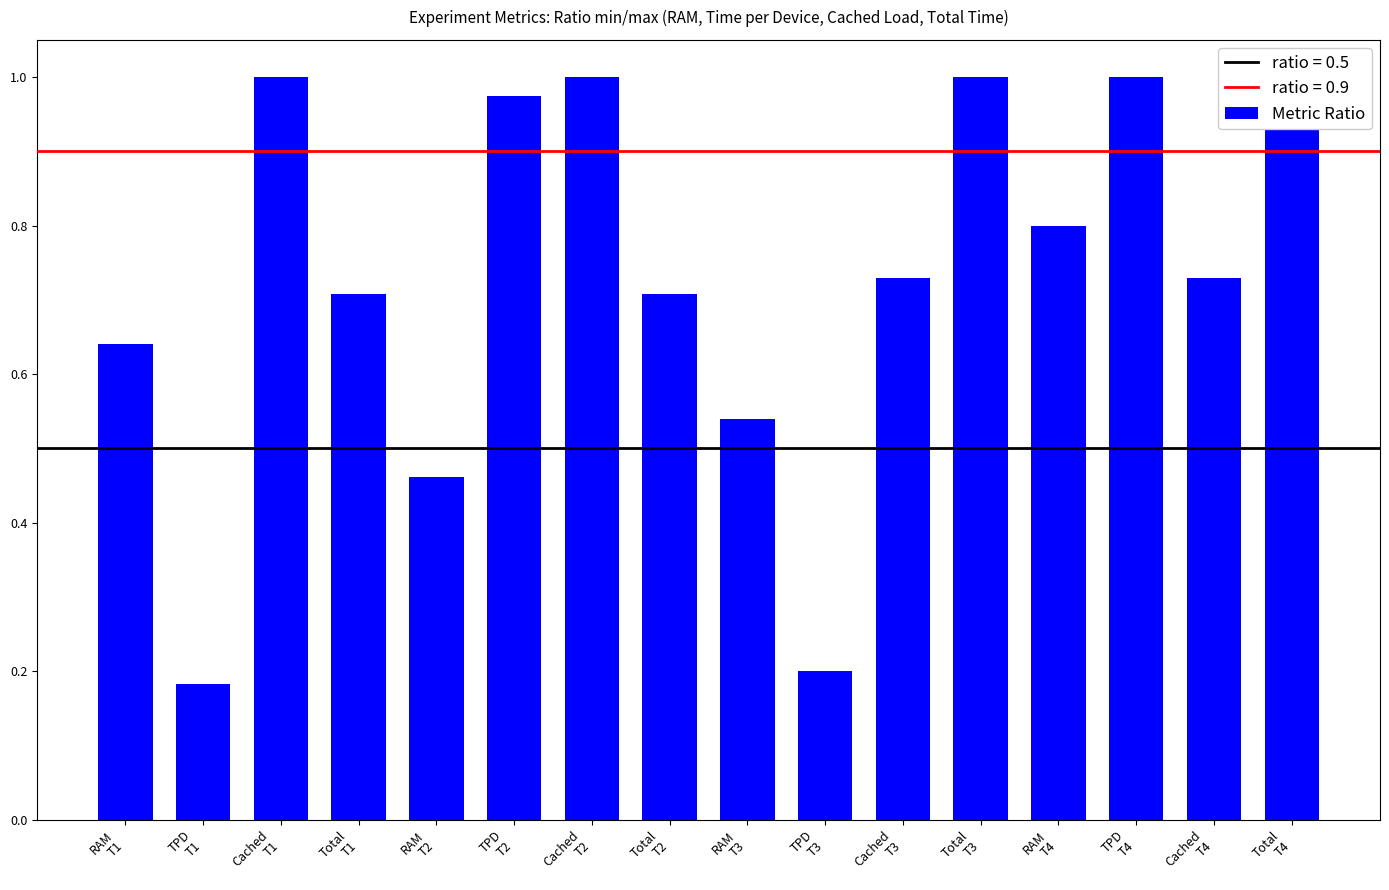

Is it true that the value at Total
T1 is 0.7?

True